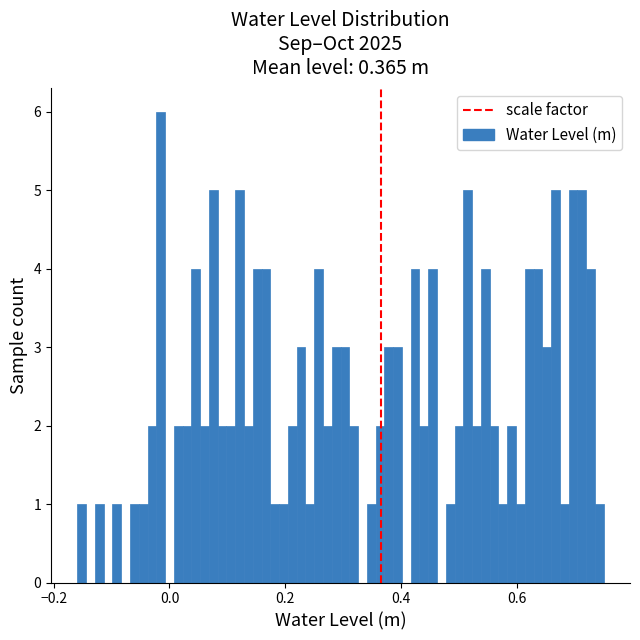

Read against the x-axis, roughly where is the centre of the tallest bar?

-0.02